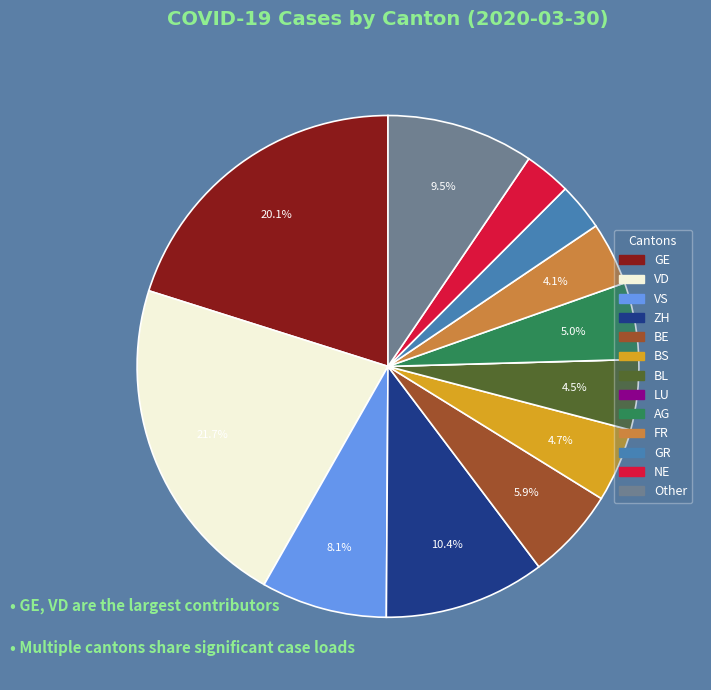

Combined, do FR and VD account for over 50%?

No